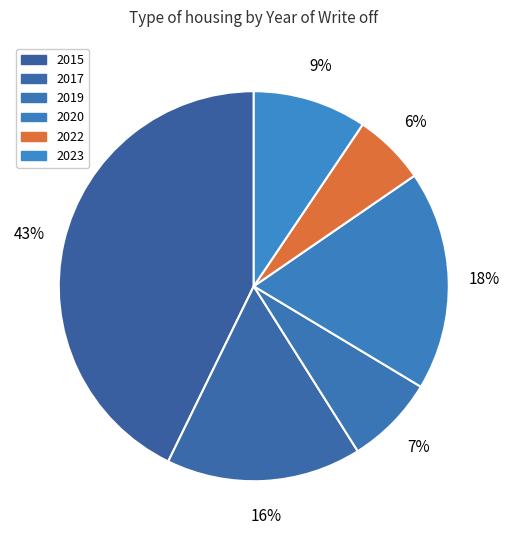

How many segments does this pie chart have?

6